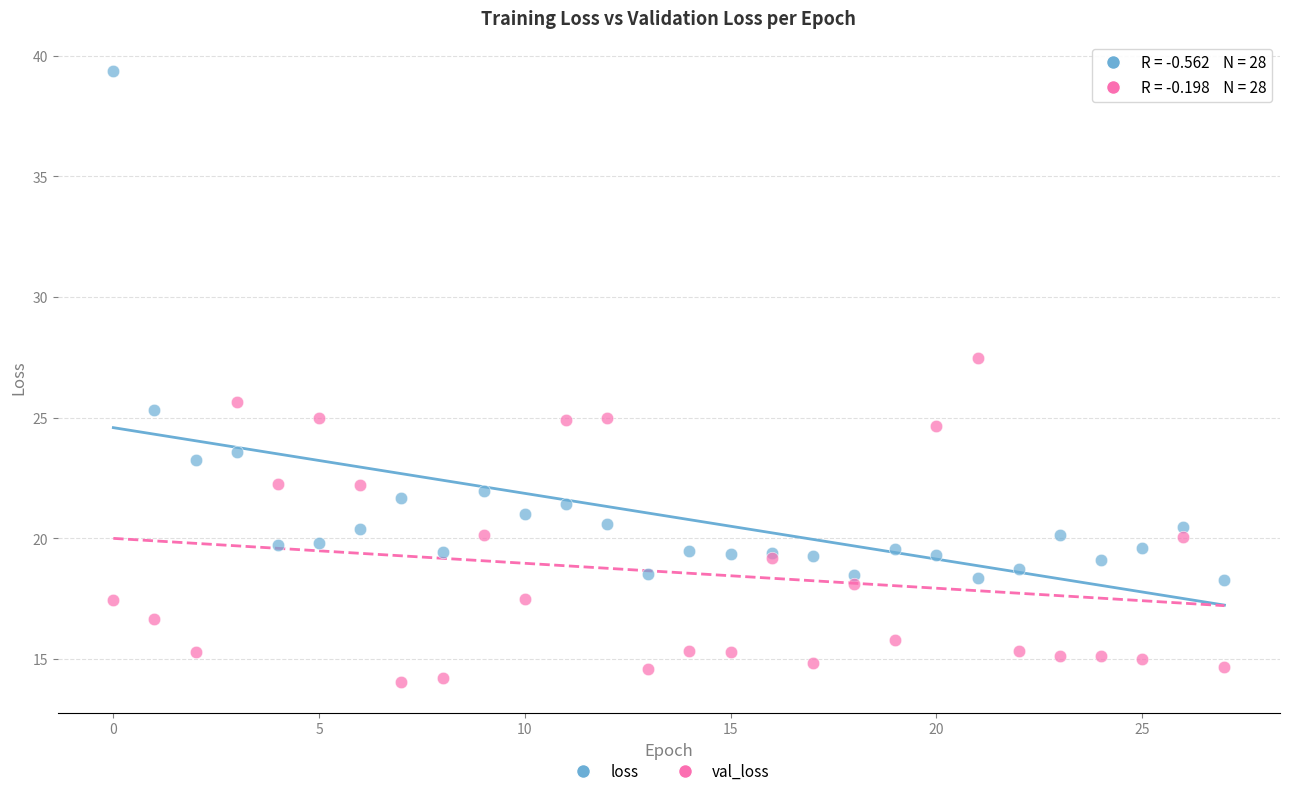

Which series has the largest Y range (max minus min)?

loss